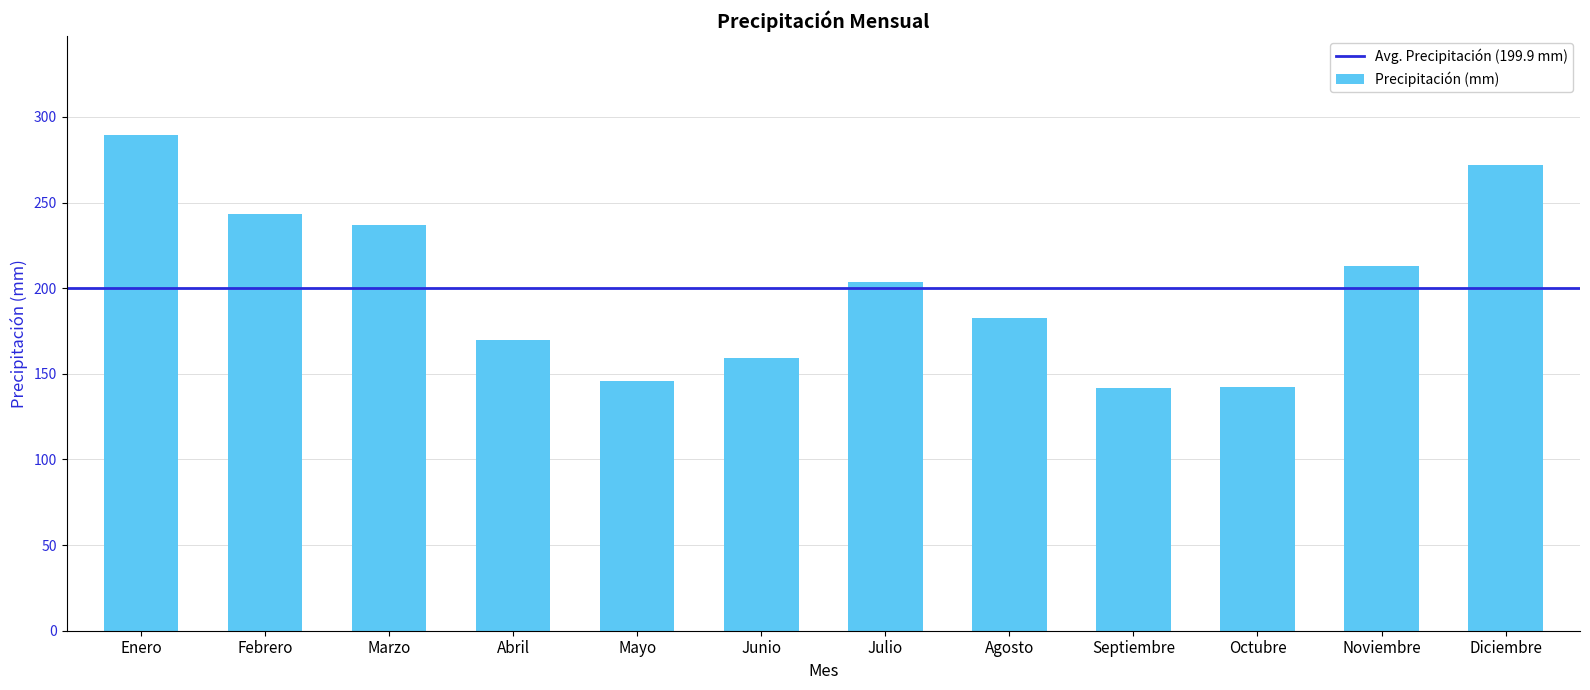

Count the number of data series in this chart.

1